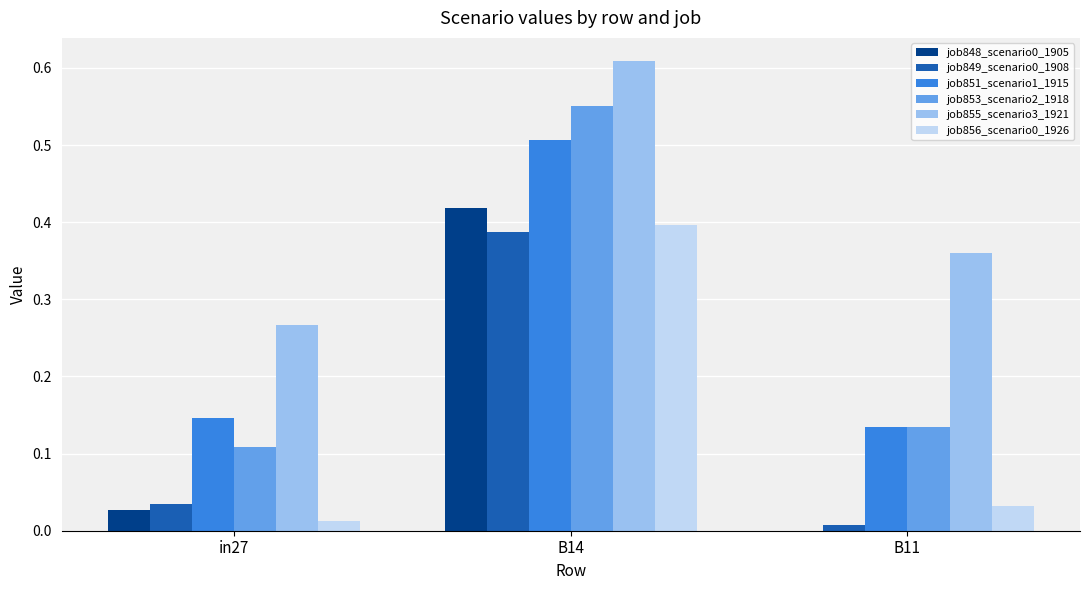

True or false: job853_scenario2_1918 has a value of 0.2 at in27.

False